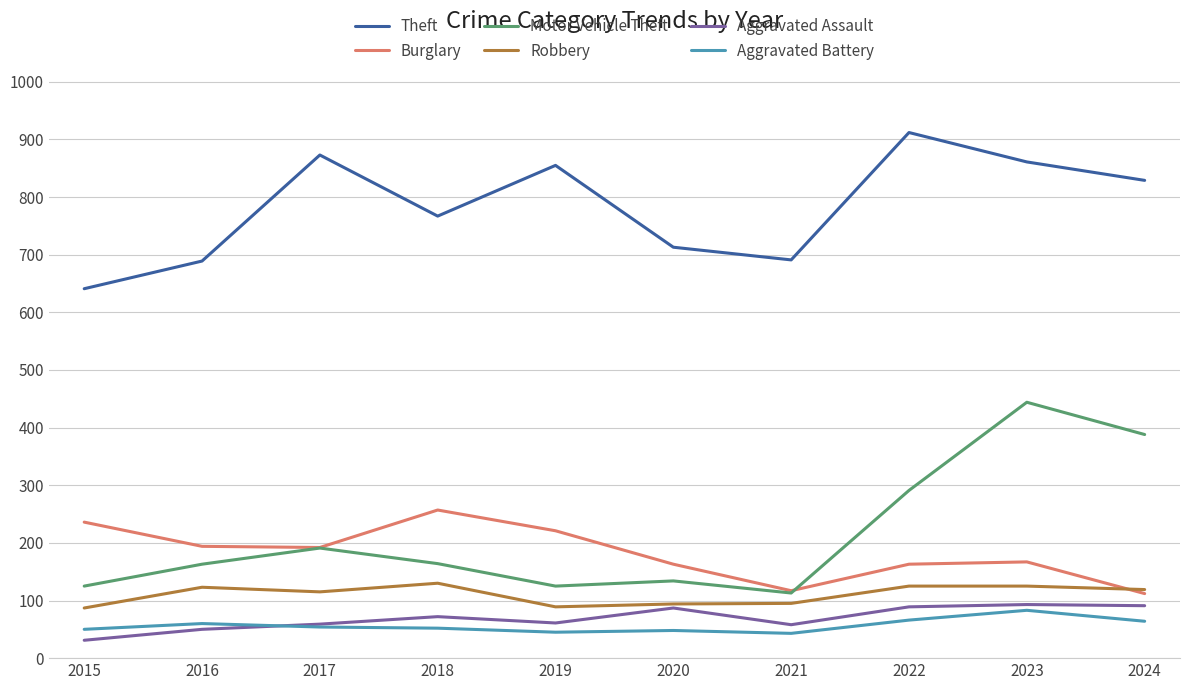

Is the value of Motor Vehicle Theft at 2016 greater than the value of Aggravated Assault at 2022?

Yes